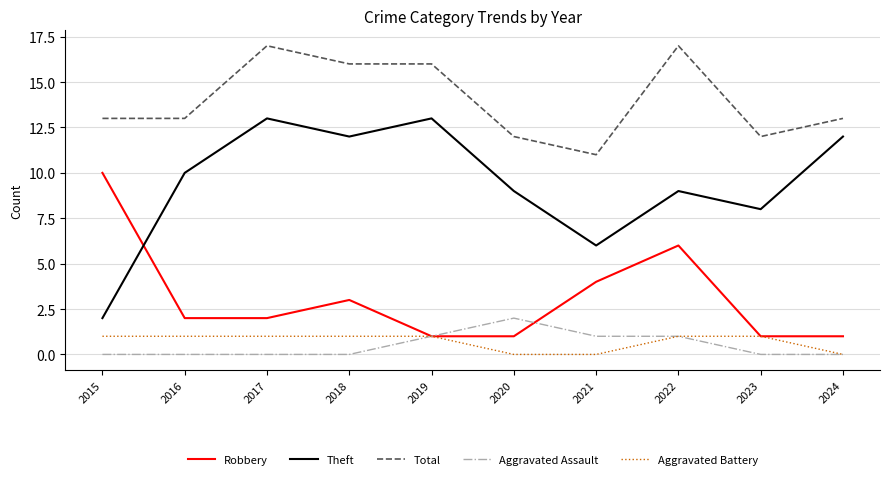

True or false: Theft and Aggravated Battery intersect in this chart.

False